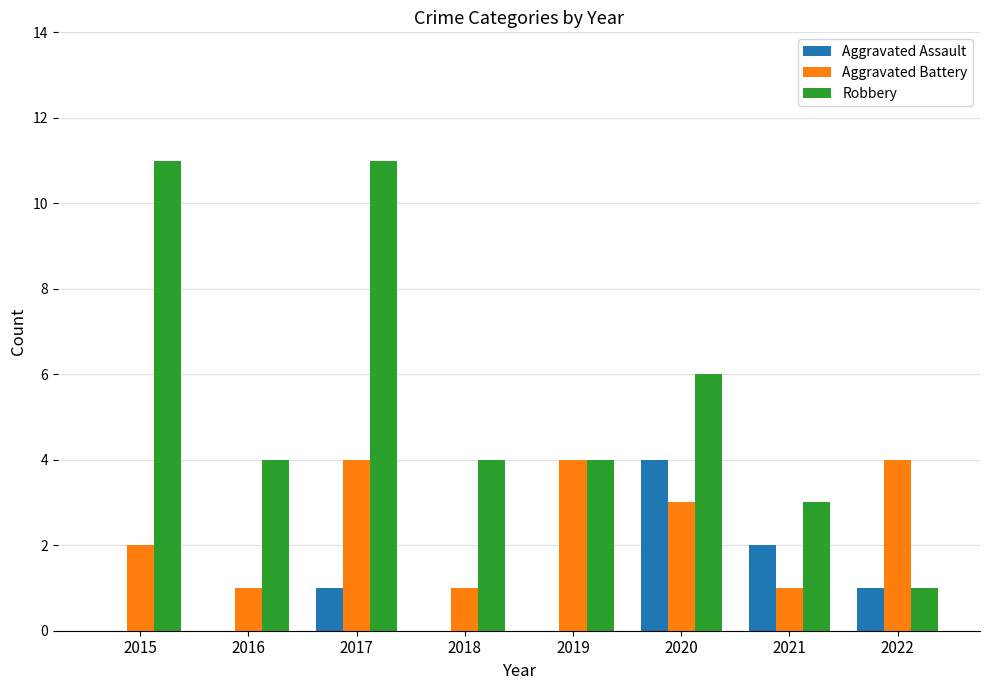

How many Aggravated Battery values are between 1 and 4?

8